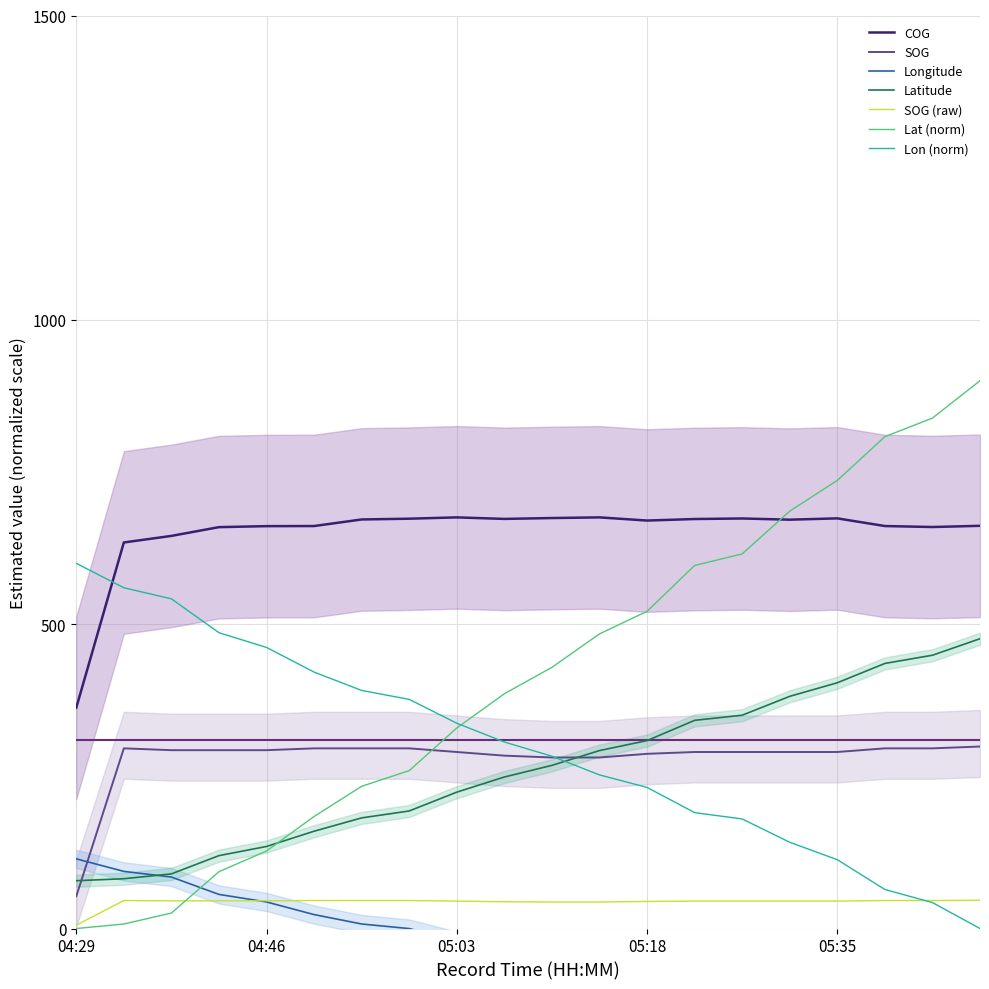

The value of Latitude at 04:29 is 78.5. True or false?

True